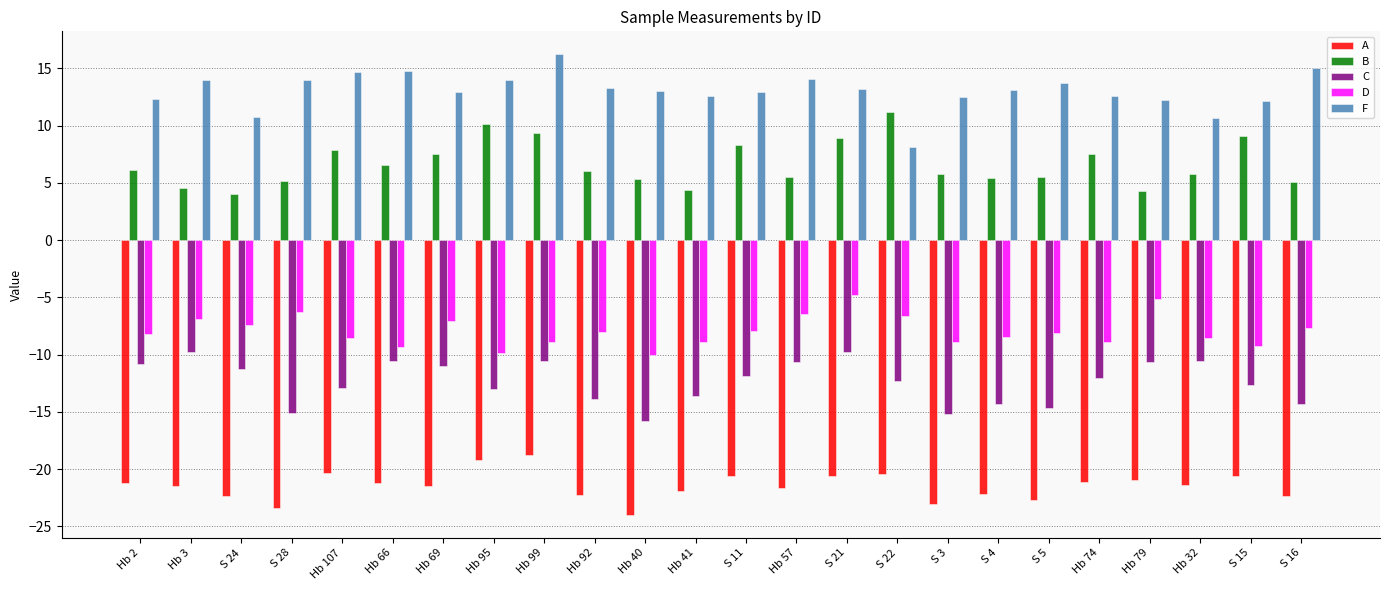

Does the chart contain any negative values?

Yes